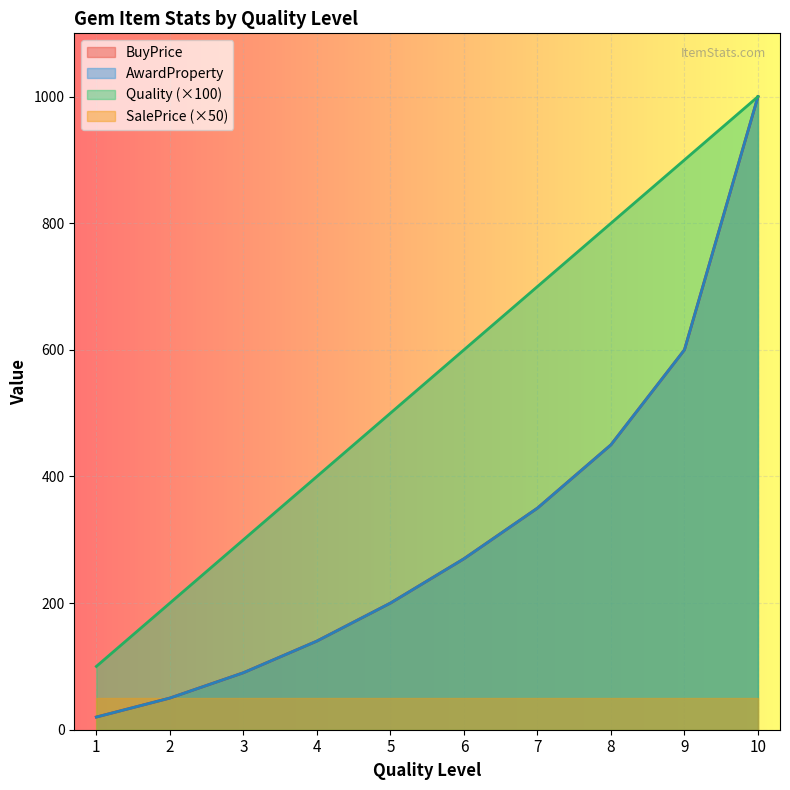

True or false: AwardProperty and BuyPrice cross at least once.

False